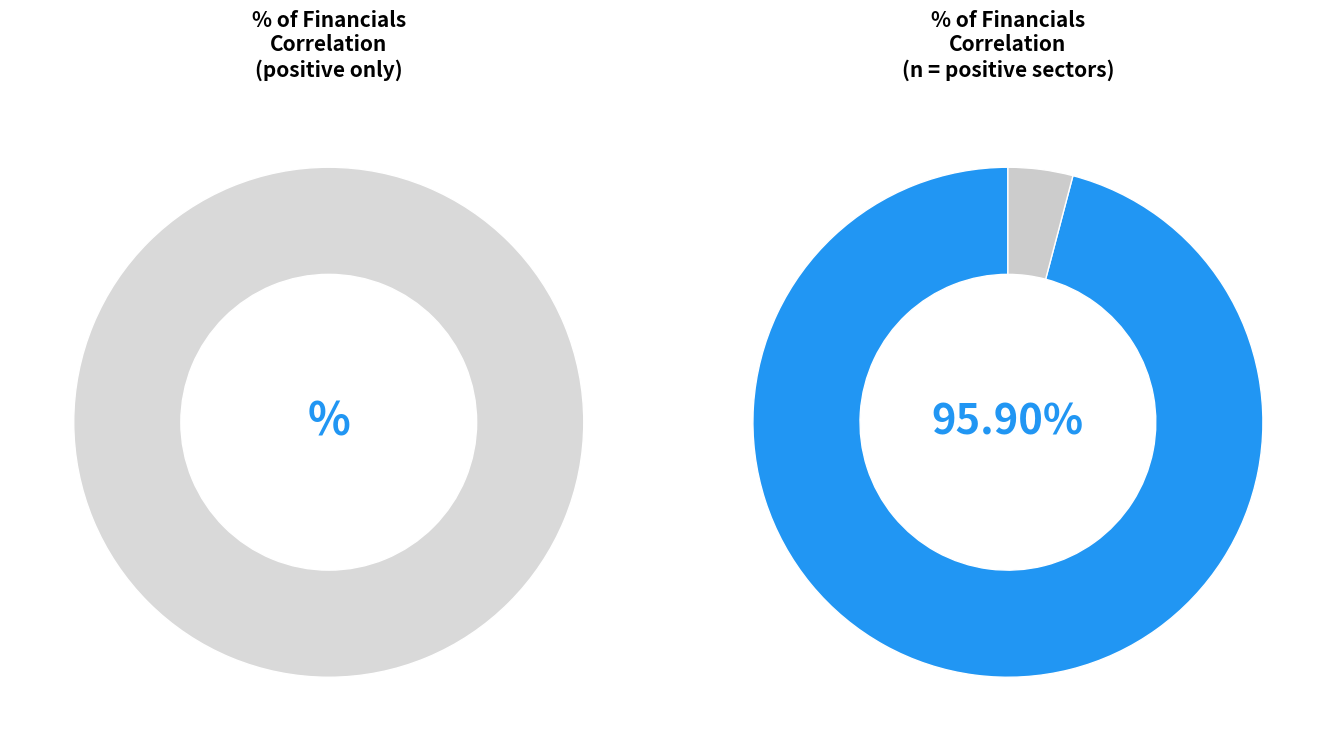

Is it true that Financials is 43% of the pie?

False